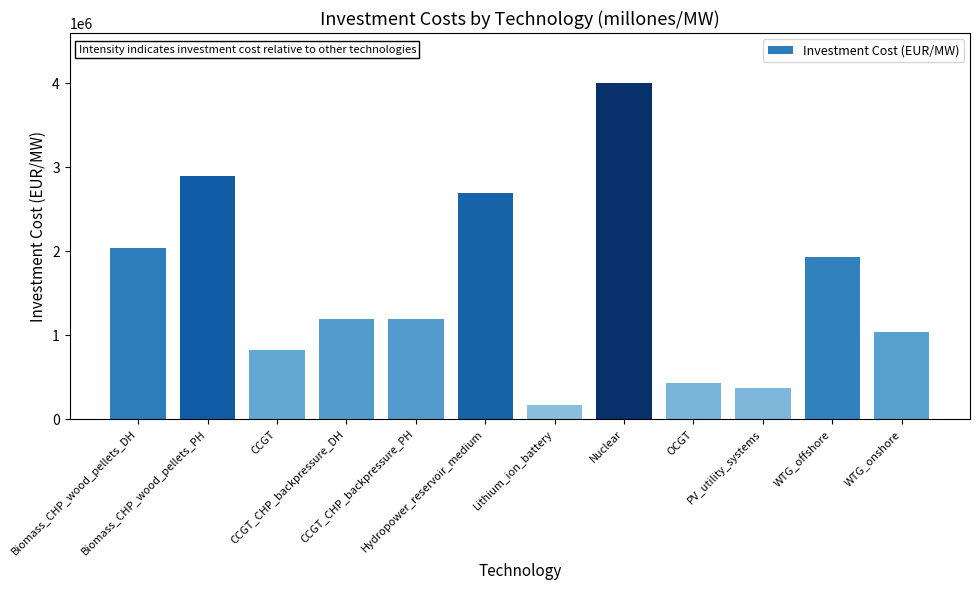

The chart shows a value of 380000 at PV_utility_systems. True or false?

True